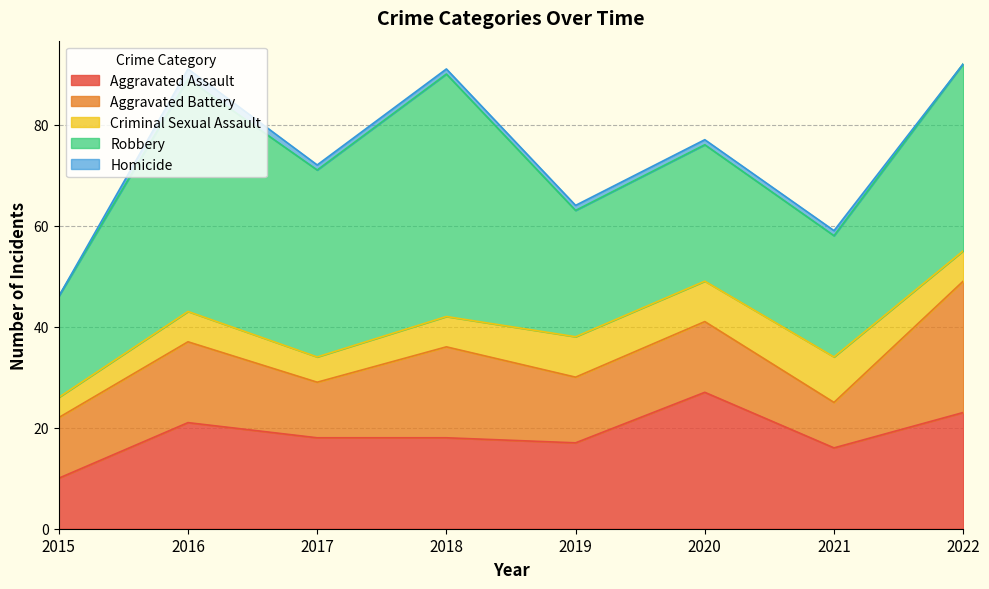

Is it true that Robbery equals 65 at 2022?

False